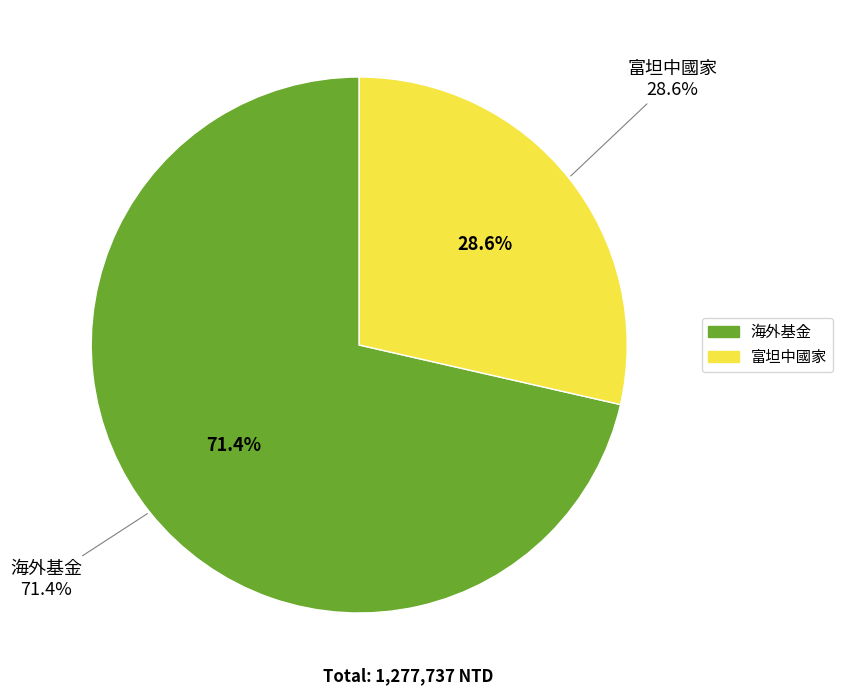

Is it true that 富坦中國家 is 17% of the pie?

False